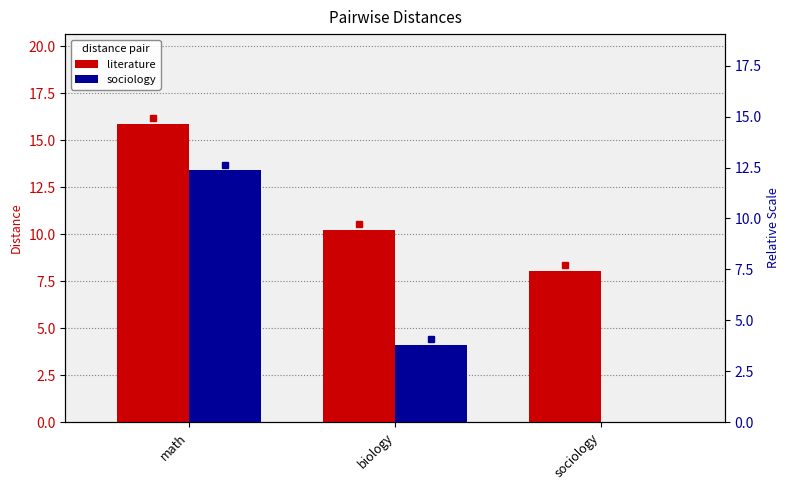

How many categories are shown in the chart?

3